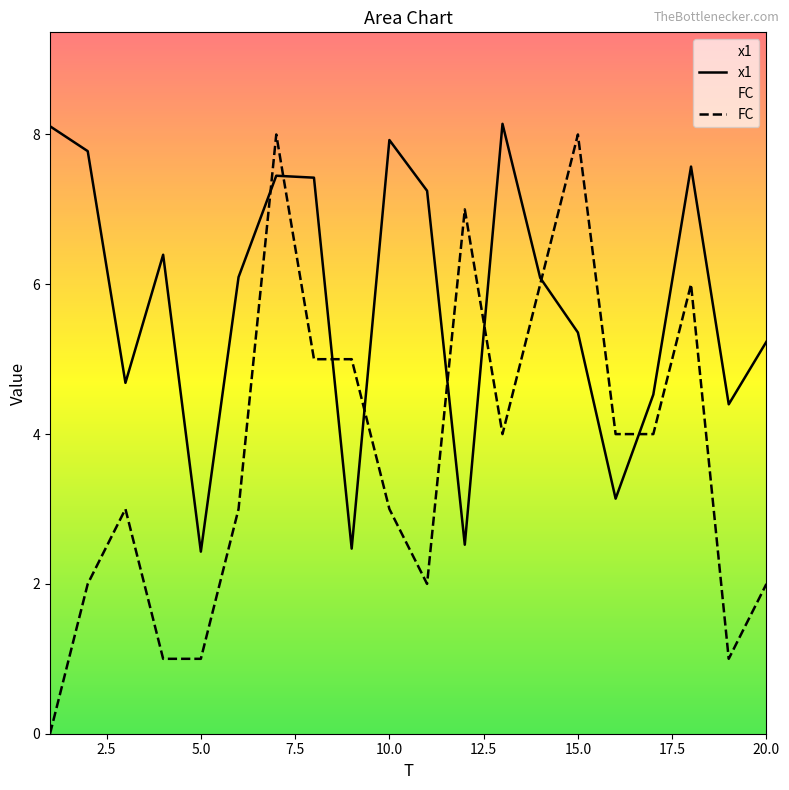

Reading left to right, transcribe all the data shown in this chart.

x1: 1=8.1	2=7.8	3=4.7	4=6.4	5=2.4	6=6.1	7=7.4	8=7.4	9=2.5	10=7.9	11=7.2	12=2.5	13=8.1	14=6.1	15=5.4	16=3.1	17=4.5	18=7.6	19=4.4	20=5.2
FC: 1=0.0	2=2.0	3=3.0	4=1.0	5=1.0	6=3.0	7=8.0	8=5.0	9=5.0	10=3.0	11=2.0	12=7.0	13=4.0	14=6.0	15=8.0	16=4.0	17=4.0	18=6.0	19=1.0	20=2.0